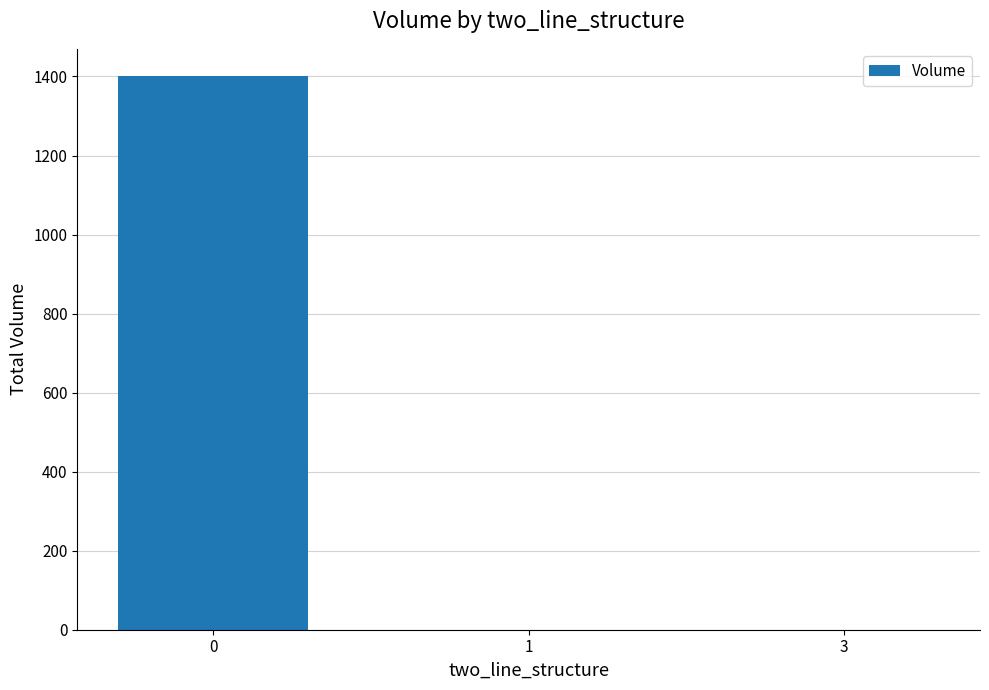

Does the chart contain stacked bars?

No